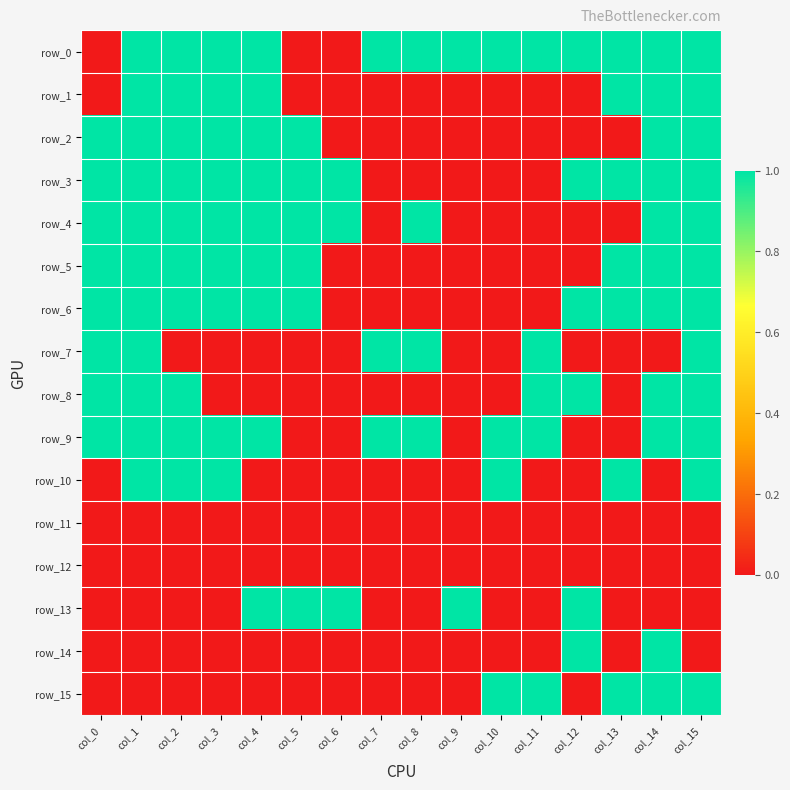

Which series changed the most between col_6 and col_8?

row_0